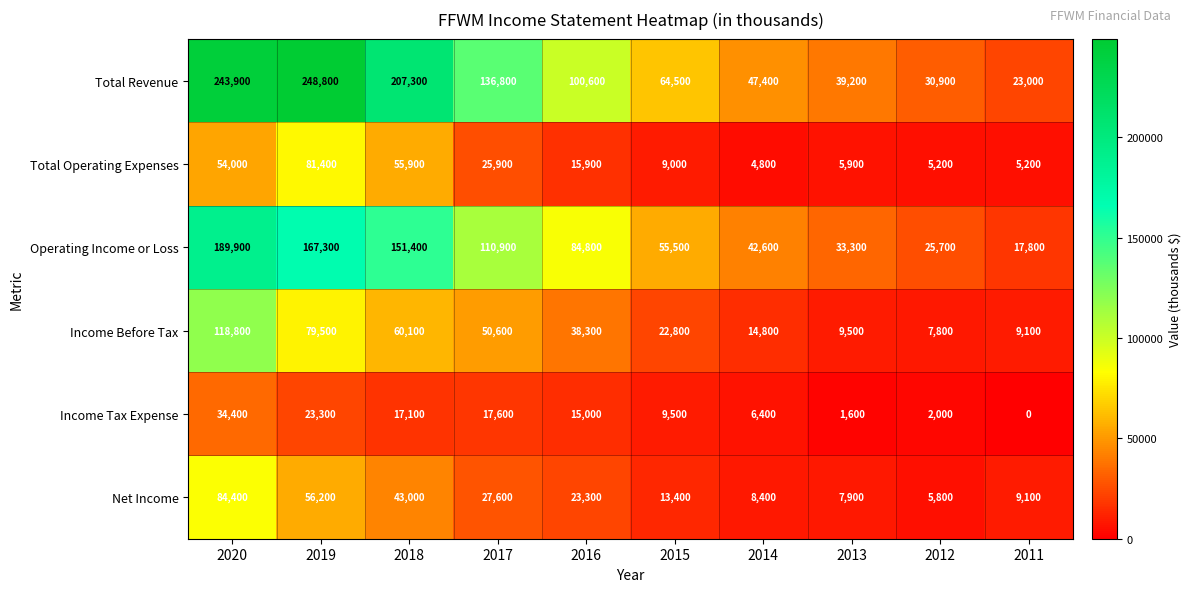

Count the number of categories in the chart.

10